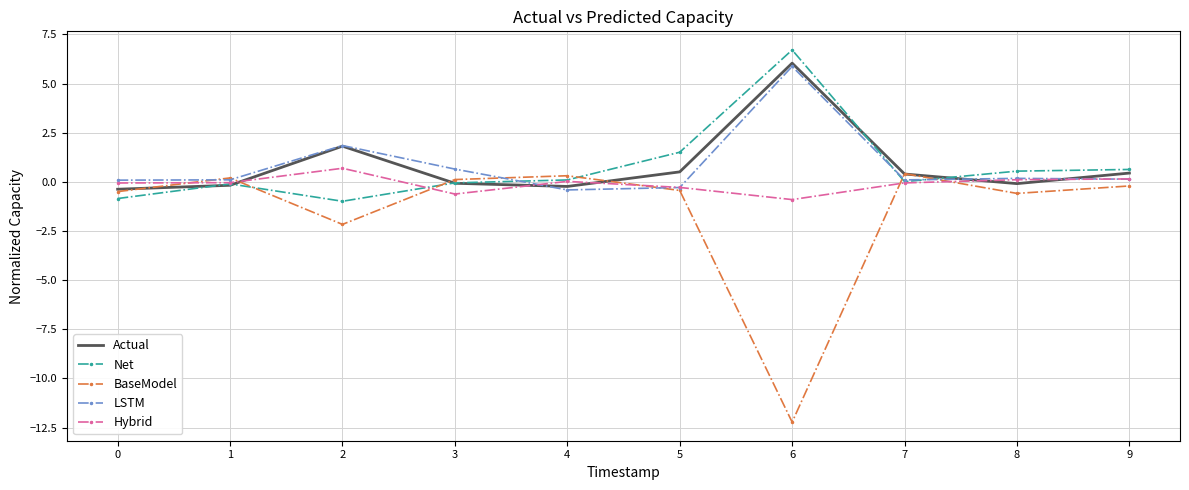

What is the sum of all Net values?

7.5